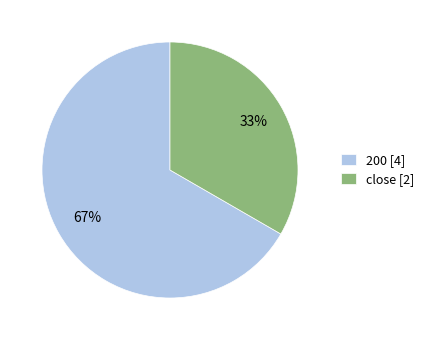

Is it true that 200 is 67% of the pie?

True